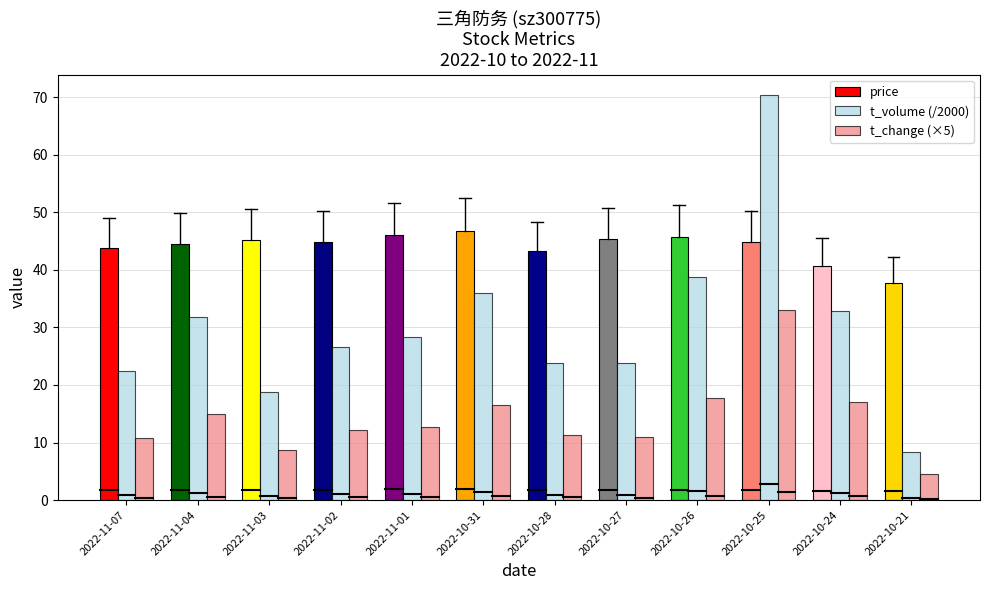

Which series has the largest total across all categories?

price